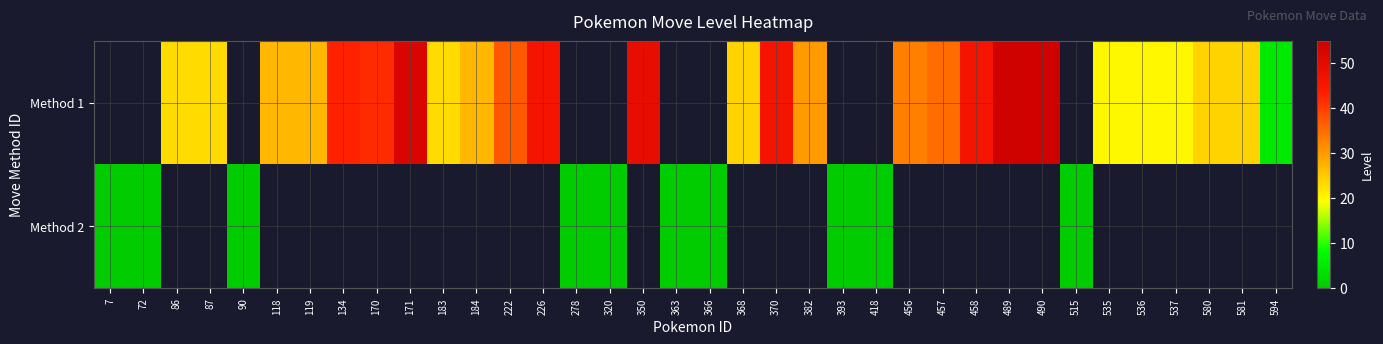

Rank the series at 183 from highest to lowest value.

Method 1, Method 2